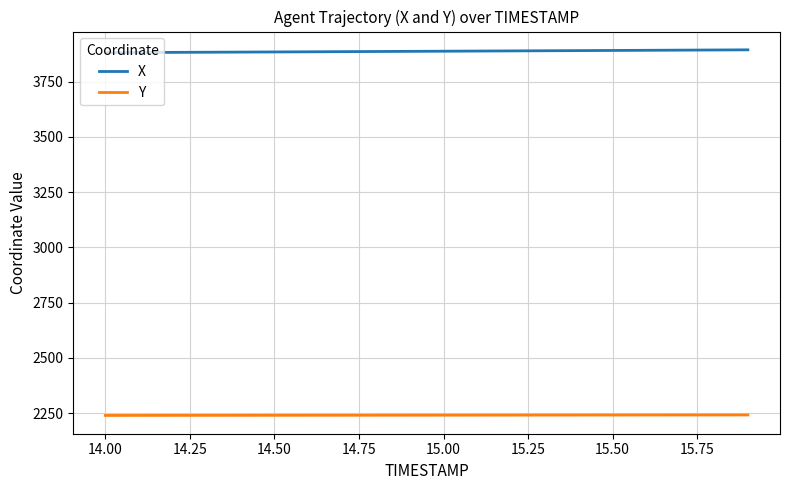

True or false: Y and X cross at least once.

False